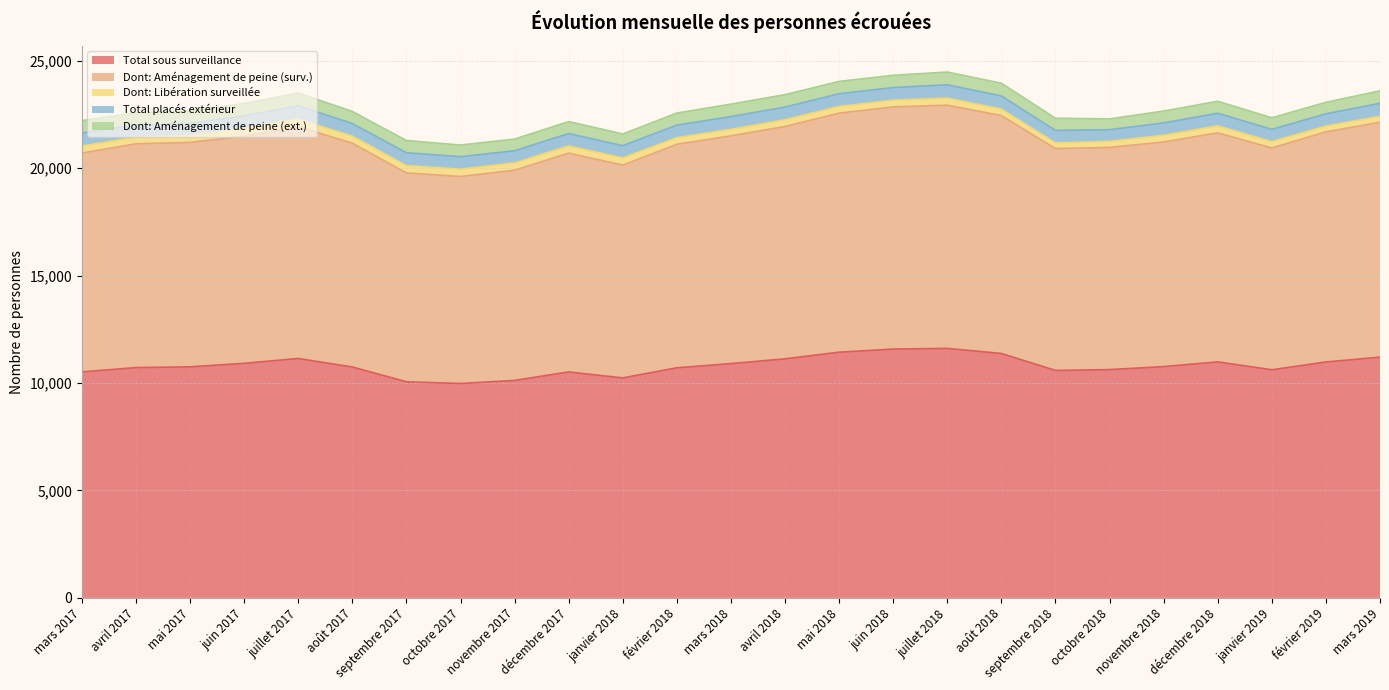

What position from the right is février 2018?

14